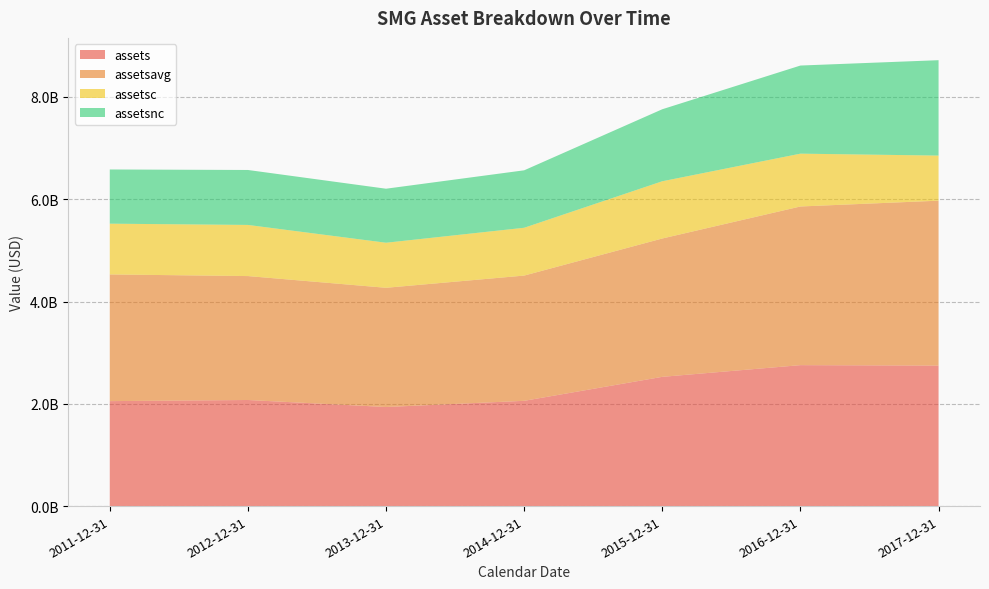

Reading right to left, list all the values displayed in this chart.

assets: 2747000000	2755800000	2527200000	2058300000	1937200000	2074400000	2052200000
assetsavg: 3224675000	3102375000	2705075000	2448825000	2331125000	2423125000	2477300000
assetsc: 881700000	1032900000	1119200000	935000000	881000000	1000000000	992500000
assetsnc: 1865300000	1722900000	1408000000	1123300000	1056200000	1074400000	1059700000